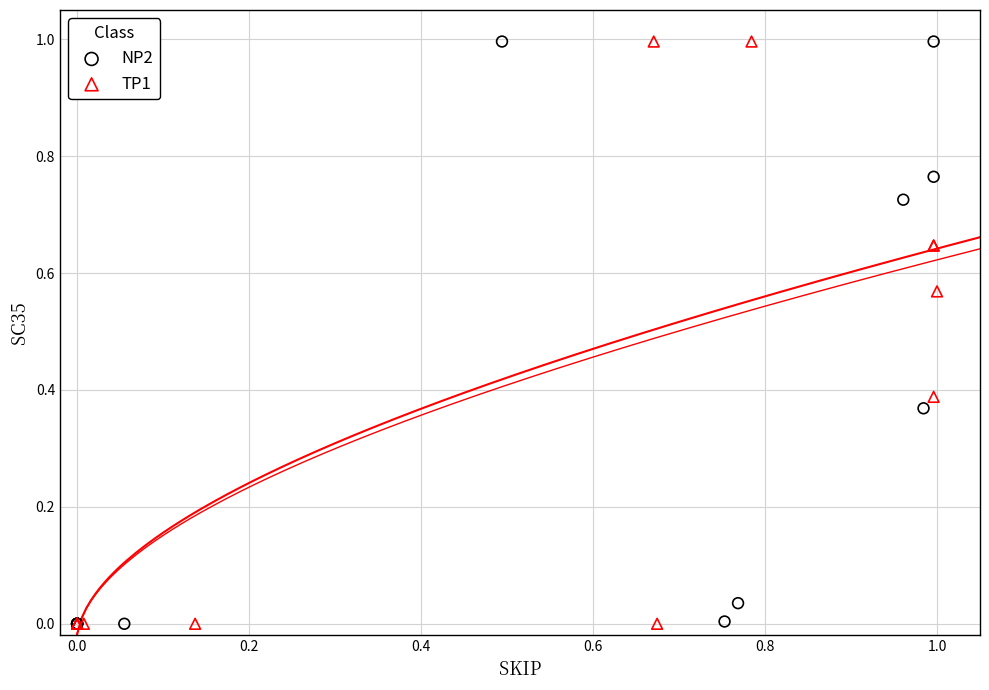

What are all the series names shown in the legend?

NP2, TP1